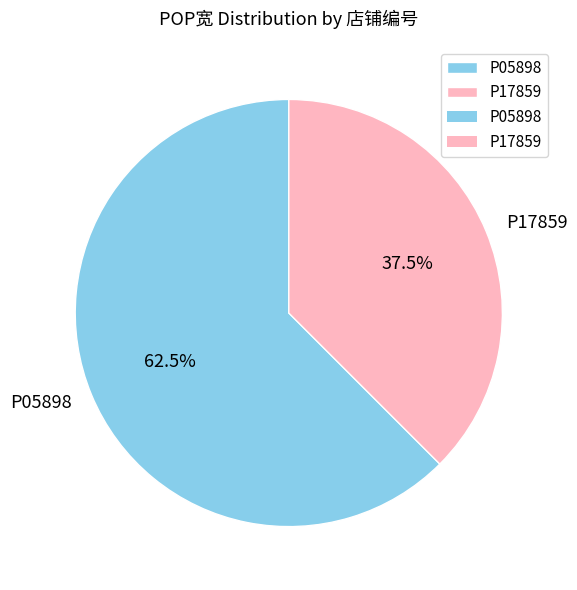

Which category accounts for the majority?

P05898